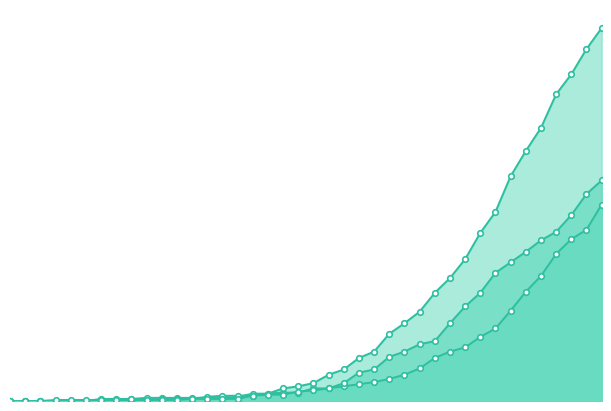

At which label does survivors first exceed 12?

2020-03-20